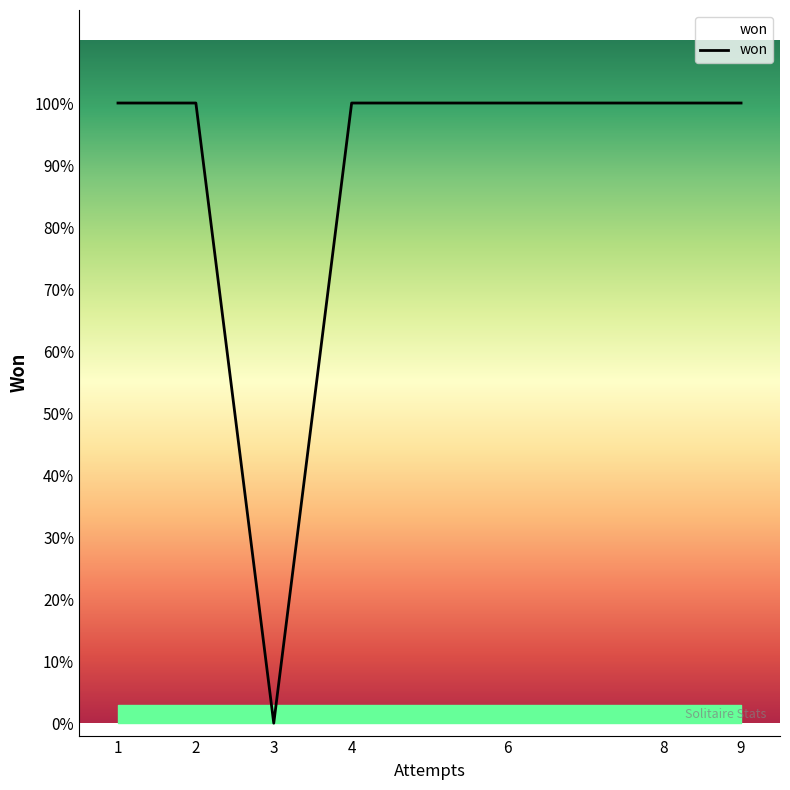

What is the sum of the values at 9 and 1?

2